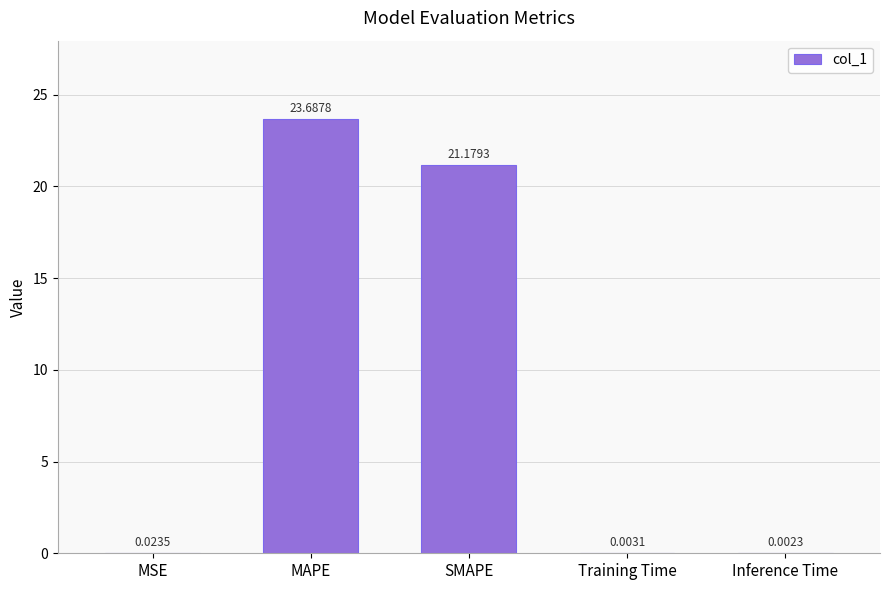

Which label corresponds to the largest value in the chart?

MAPE